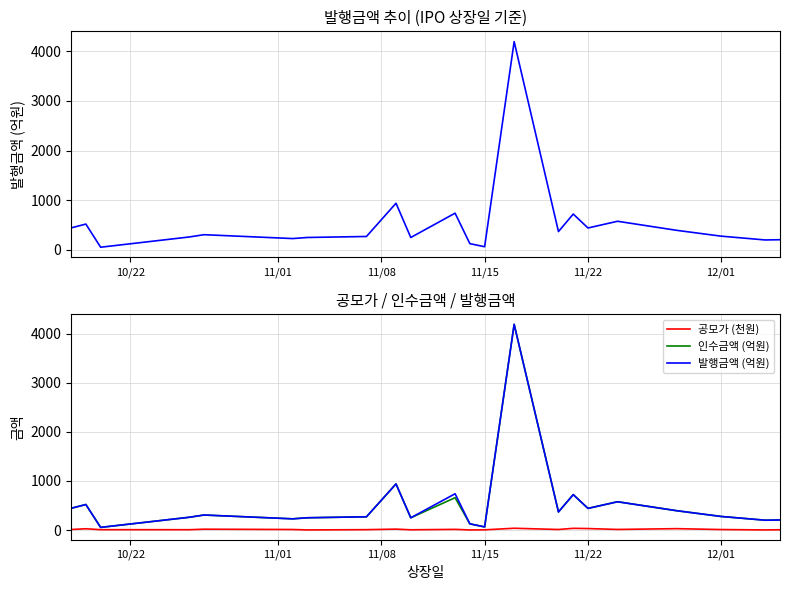

True or false: 발행금액 (억원) and 인수금액 (억원) cross at least once.

False